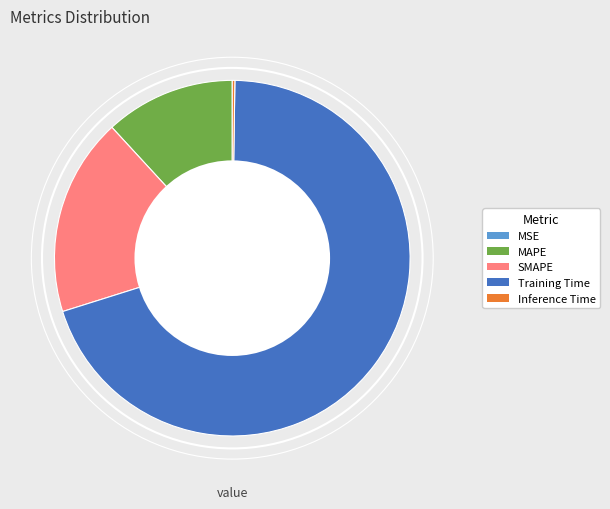

What is the largest slice in the pie chart?

Training Time